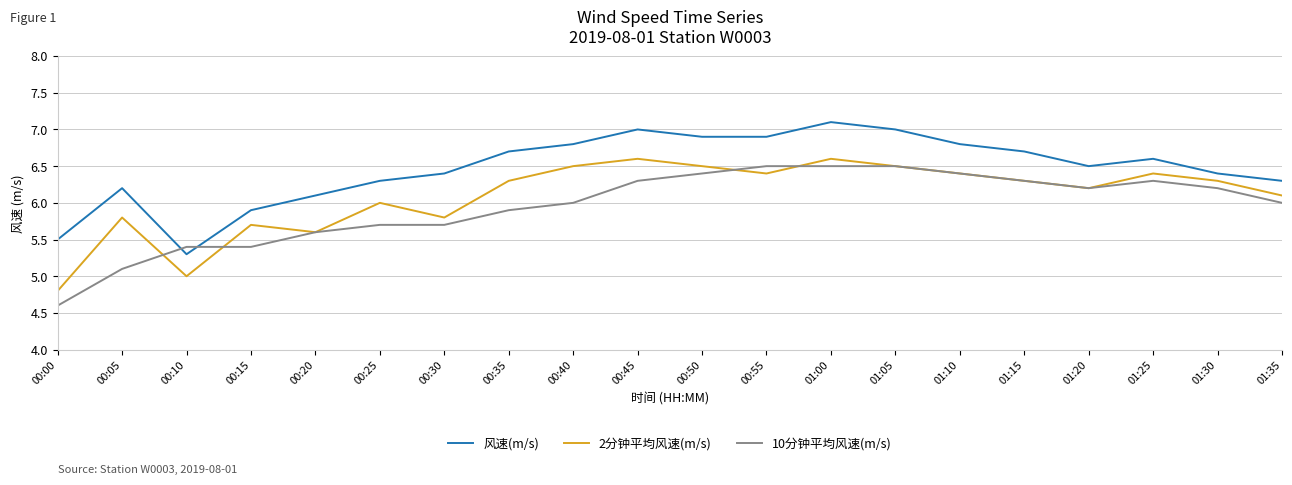

Is the value of 10分钟平均风速(m/s) at 00:35 greater than the value of 风速(m/s) at 00:55?

No